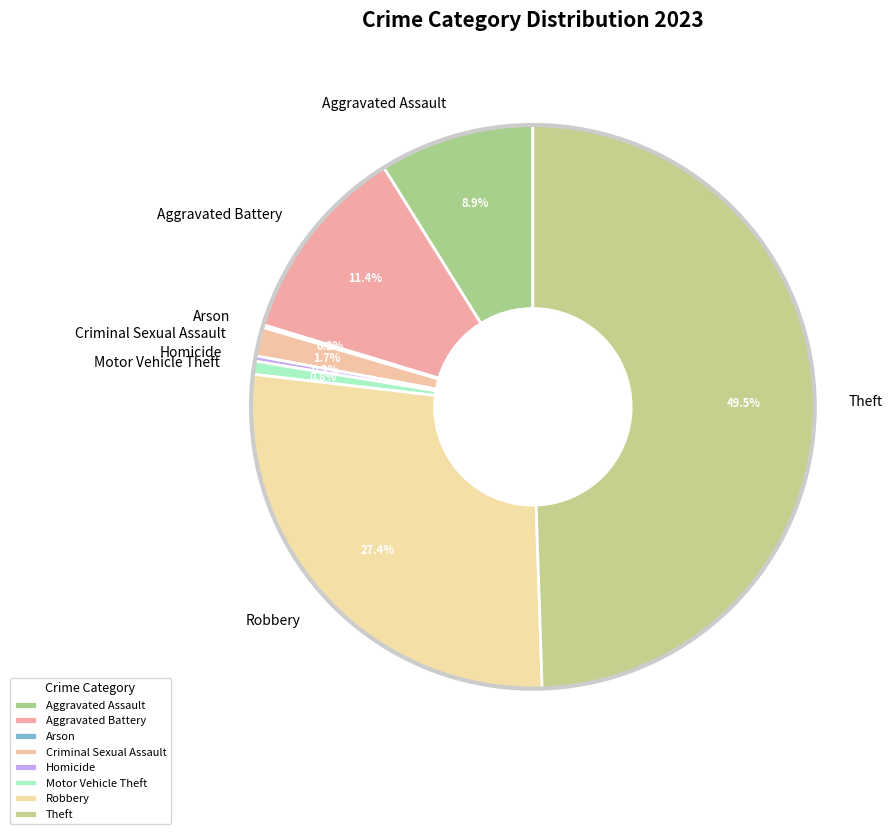

What is the largest slice in the pie chart?

Theft